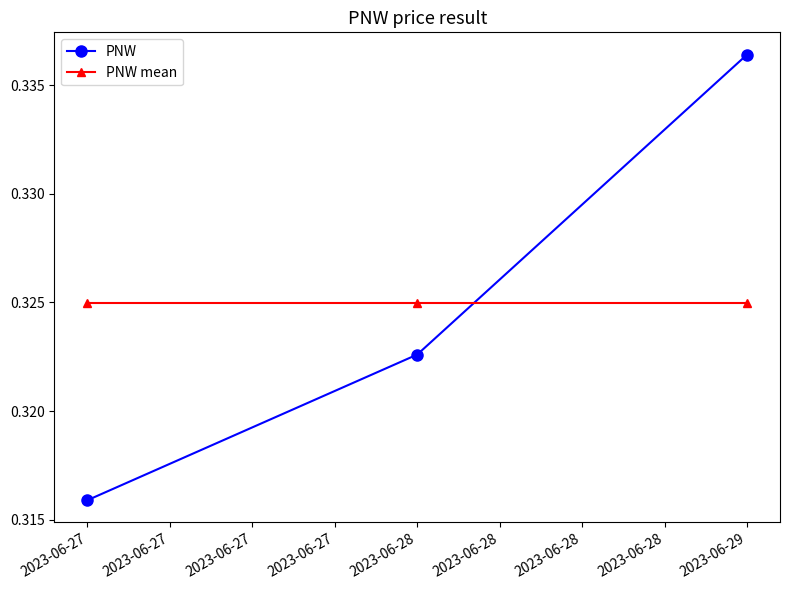

Which series has the largest range (max minus min)?

PNW